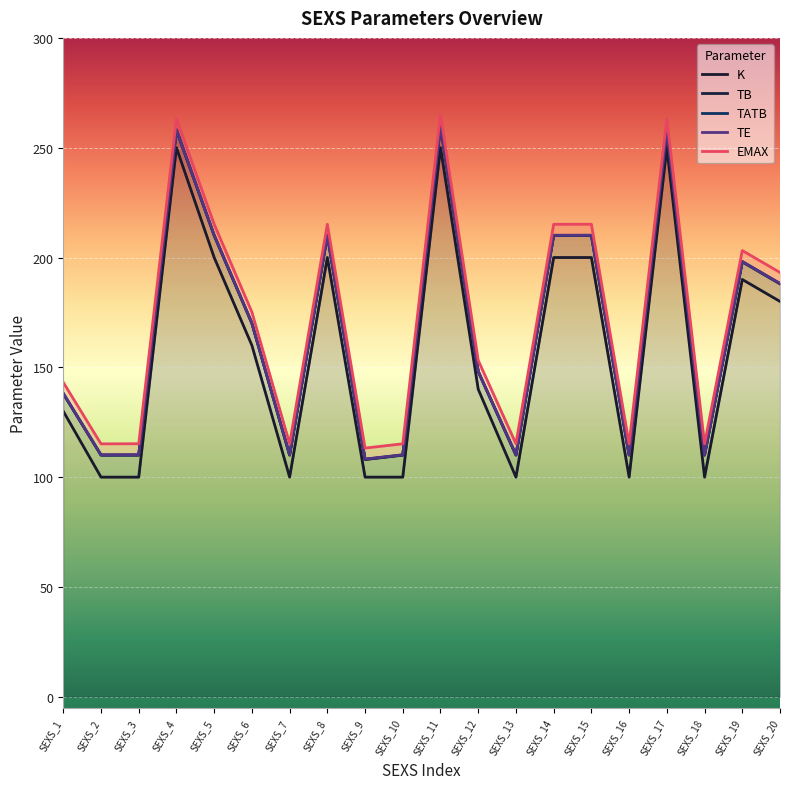

Which series has the largest total across all categories?

EMAX